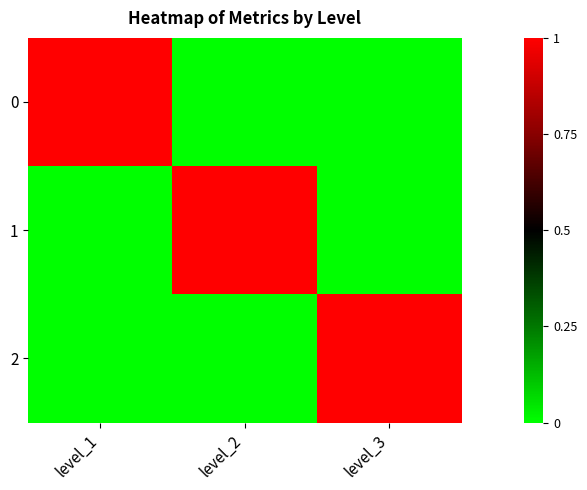

What is the total value across all series at level_1?

1